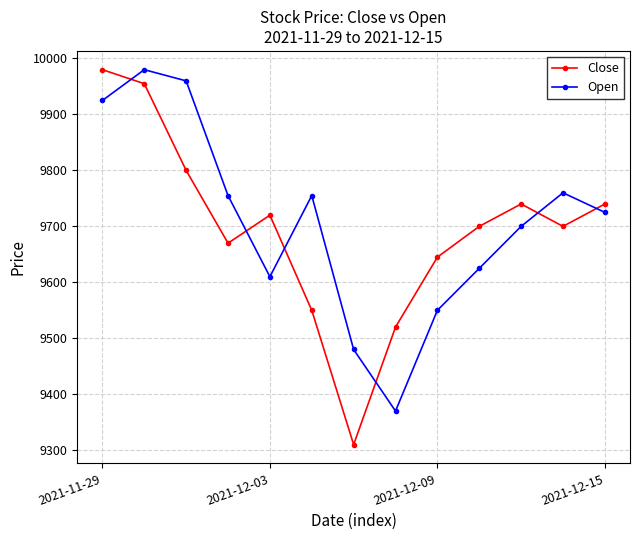

What is the value of the Open point at the 8th from the left?

9370